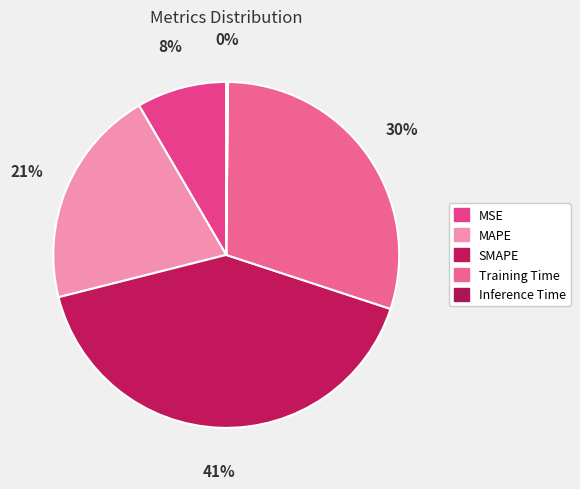

To the nearest percent, what portion does SMAPE represent?

41%